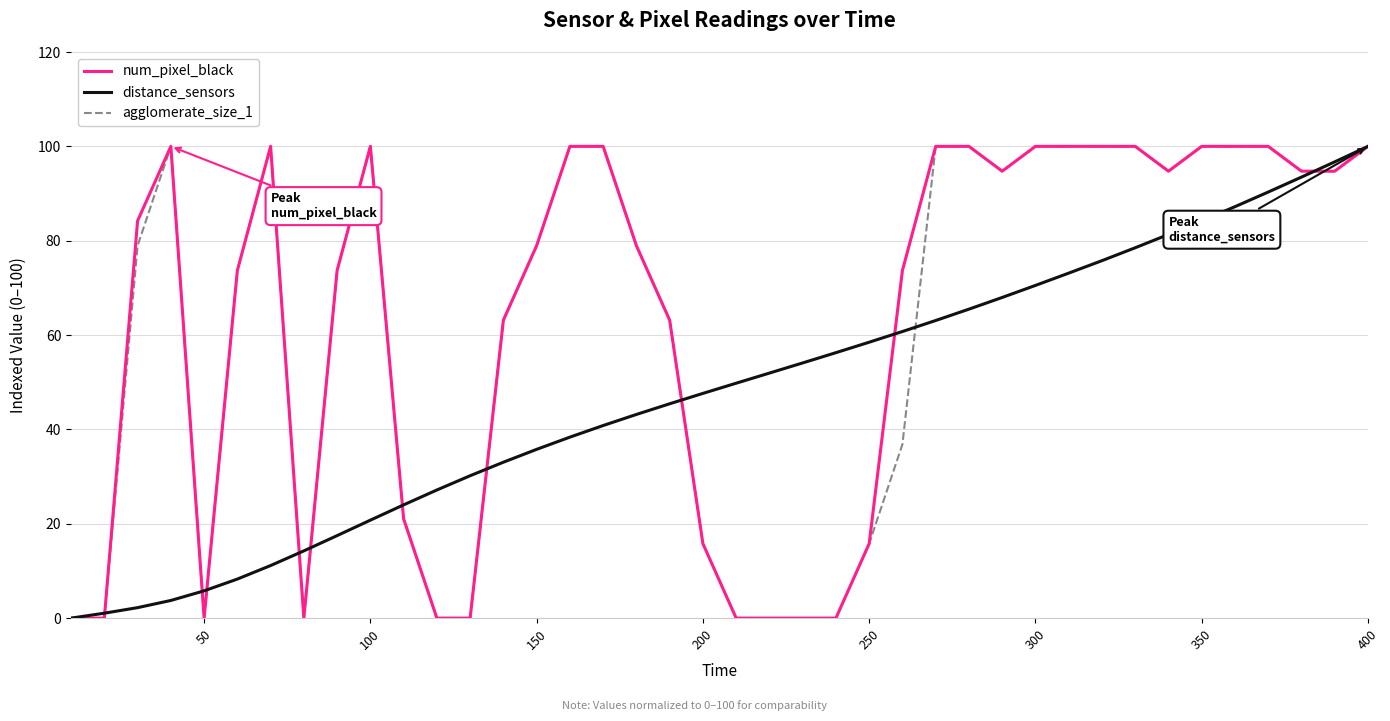

What is the maximum value for agglomerate_size_1?

100.0